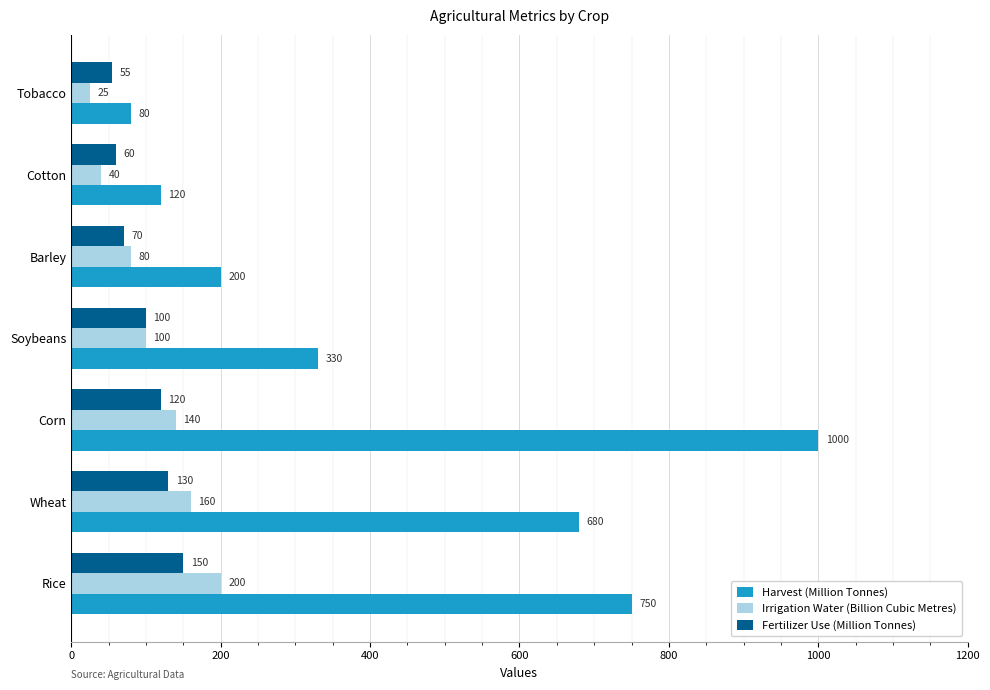

Which series has the largest total across all categories?

Harvest (Million Tonnes)